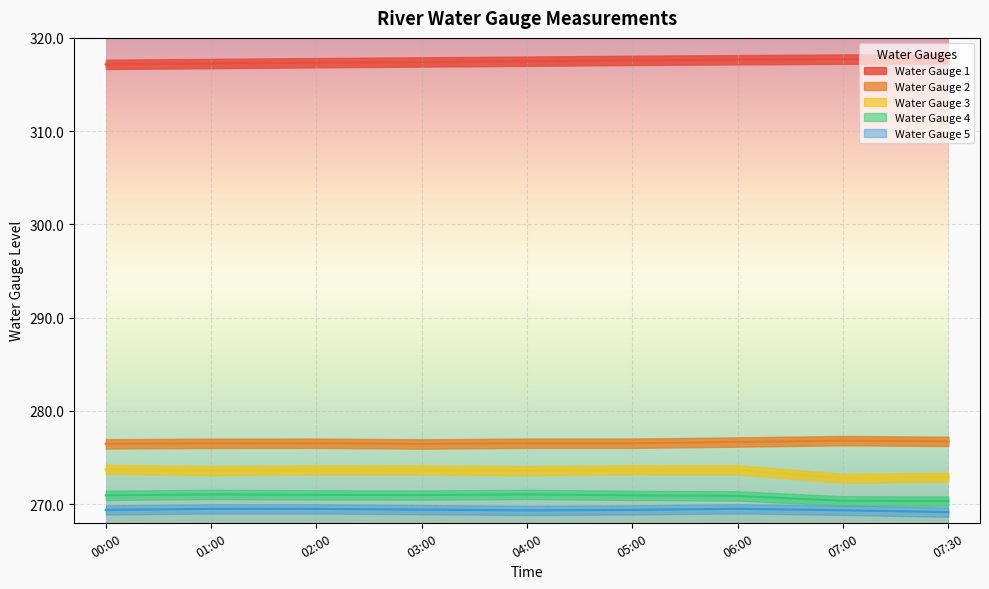

True or false: Water Gauge 4 has a value of 428.2 at 03:00.

False